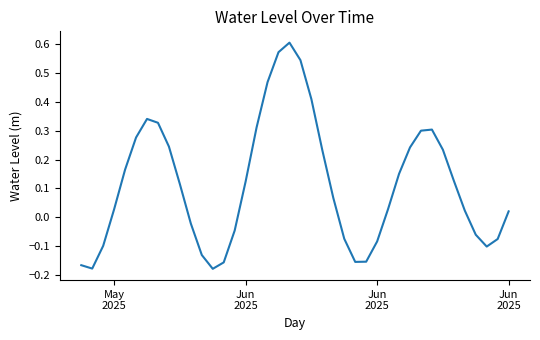

Count the number of categories in the chart.

40